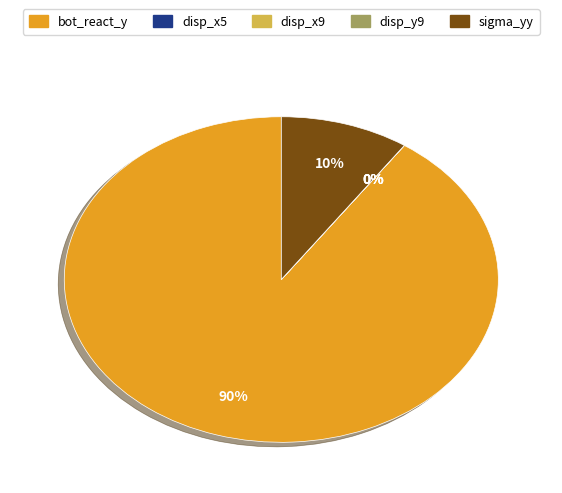

Which slice is the largest?

bot_react_y